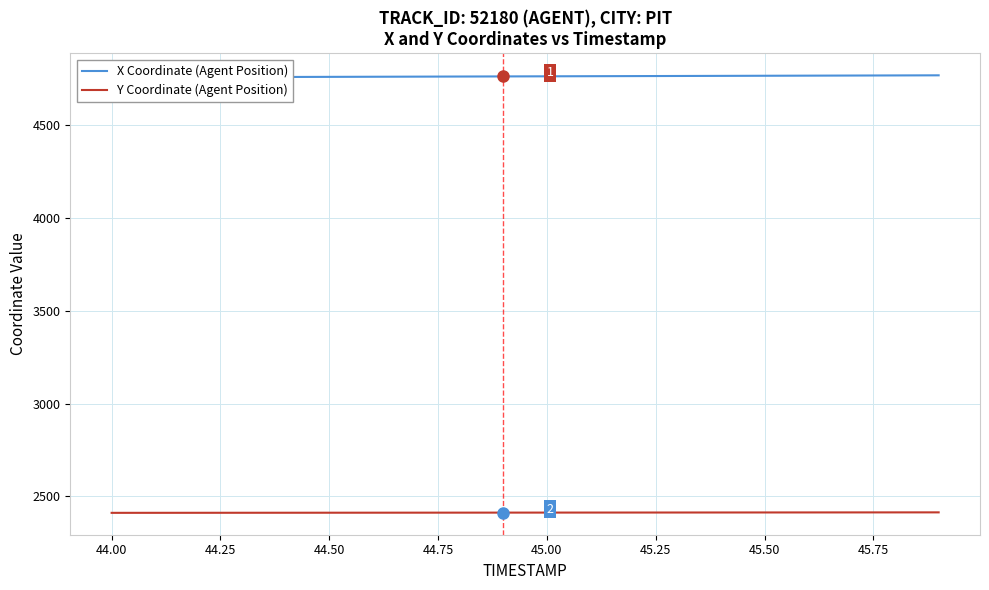

Where does the Y Coordinate (Agent Position) series first go above 2411?

45.25